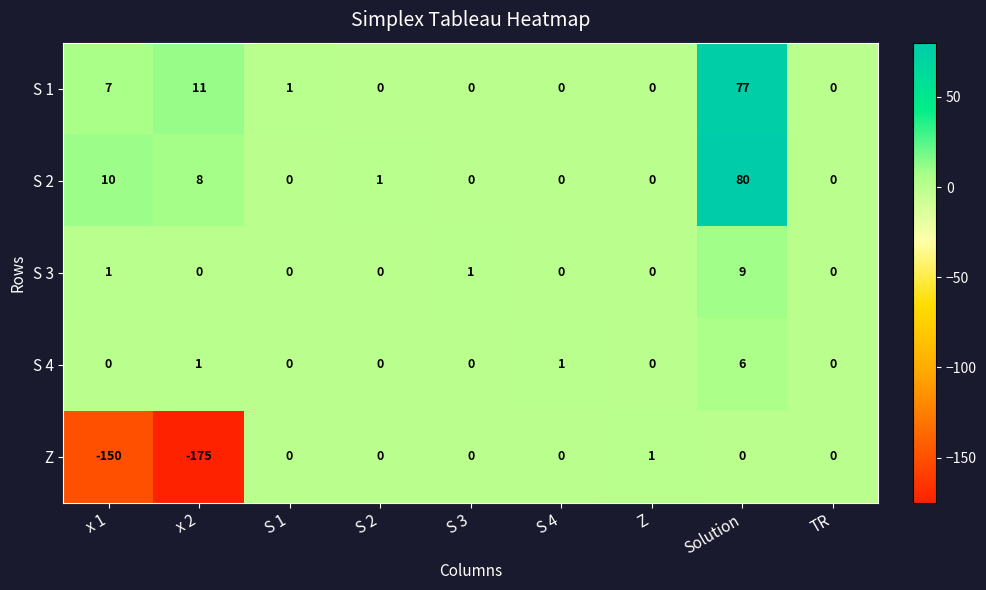

Which category has the lowest value across all series?

x 2